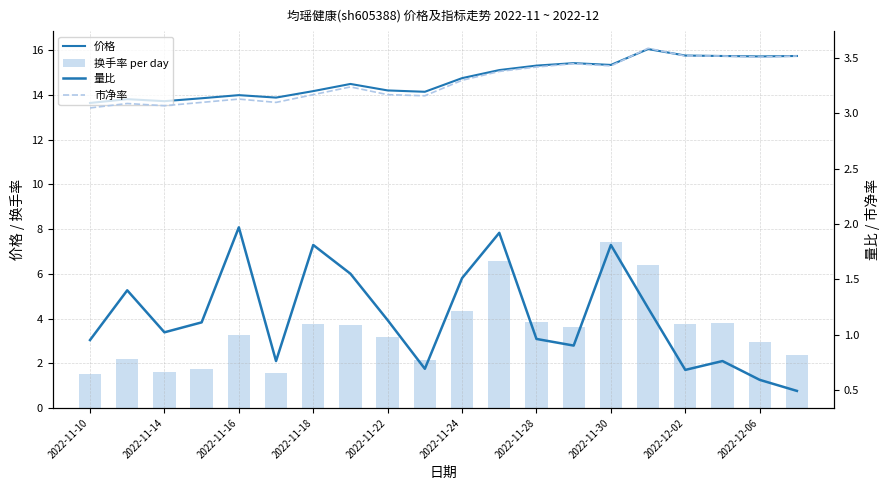

The value of 市净率 at 2022-11-14 is 5.1. True or false?

False